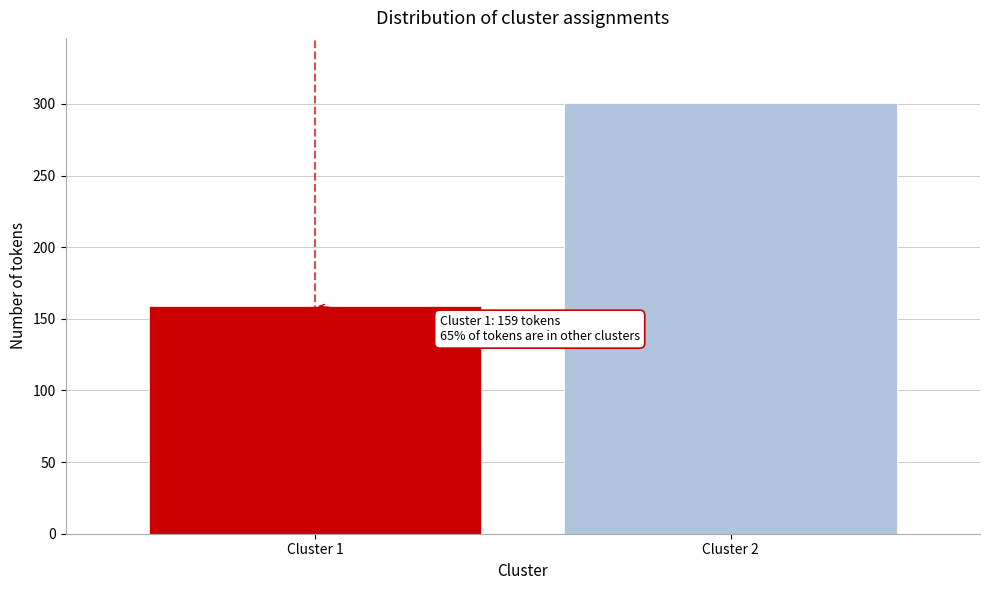

Reading right to left, list all the values displayed in this chart.

301	159